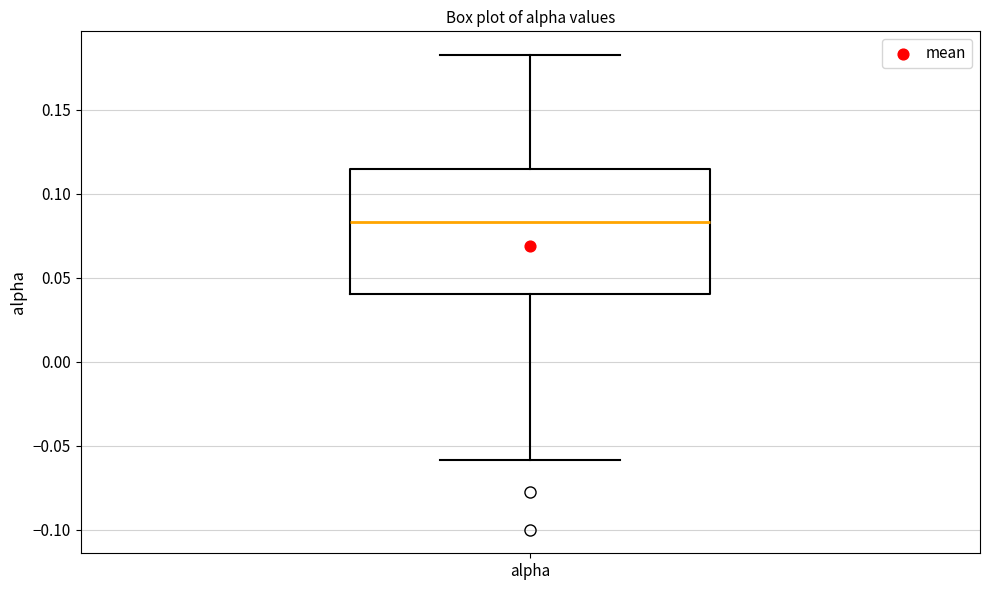

Transcribe this box plot: give where the median line is, the range the box spans, and where the two whiskers end, as read against the y-axis. The values are not printed on the chart, so give them approximately, as read against the axis.

median 0.085, box 0.040 to 0.115, whiskers -0.060 to 0.180